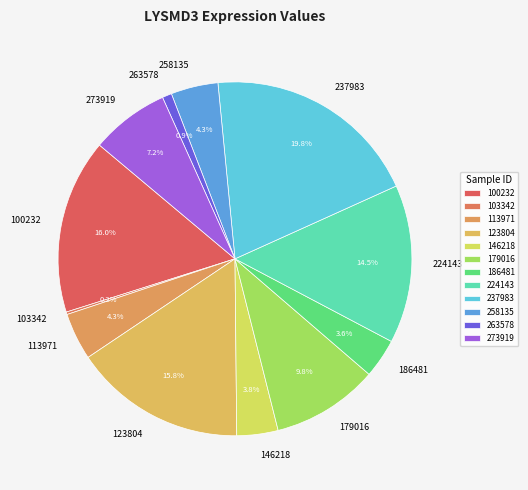

Which has a higher value, 258135 or 224143?

224143